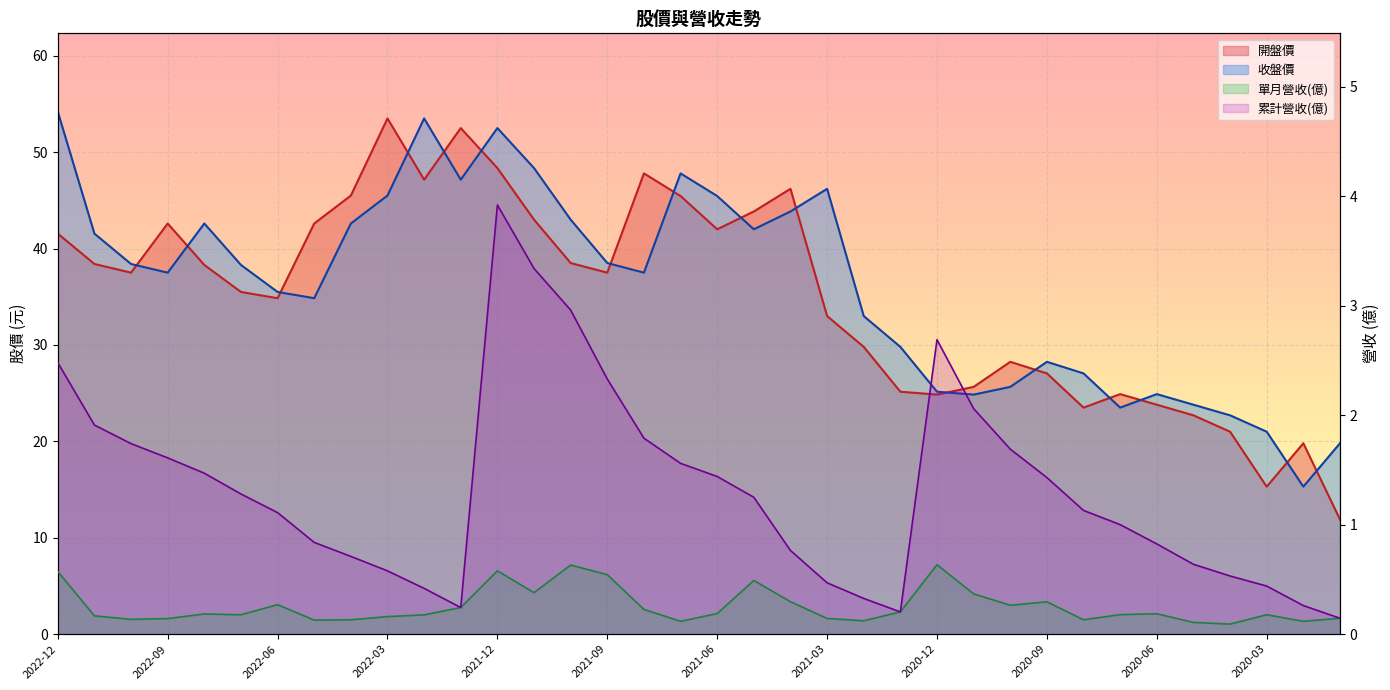

At which label does 收盤價 reach its peak?

2022-12